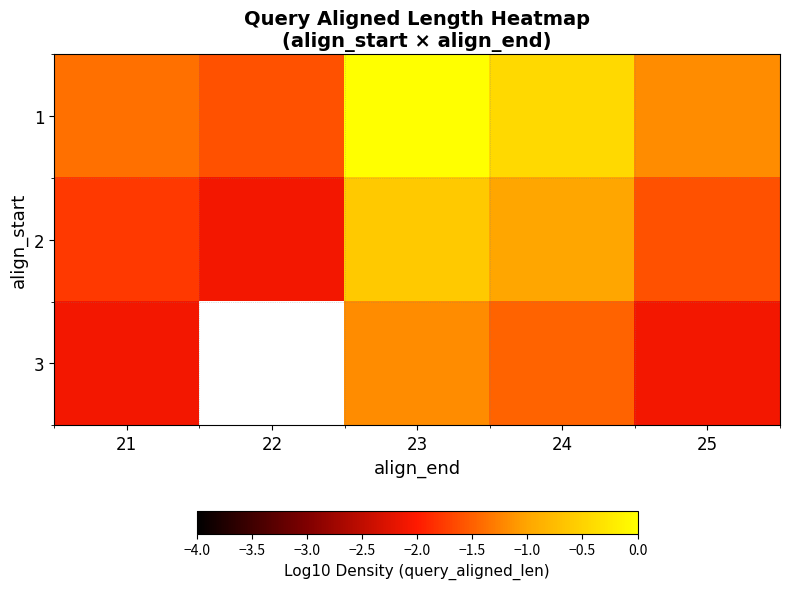

At which label is 1 closest to 0?

23